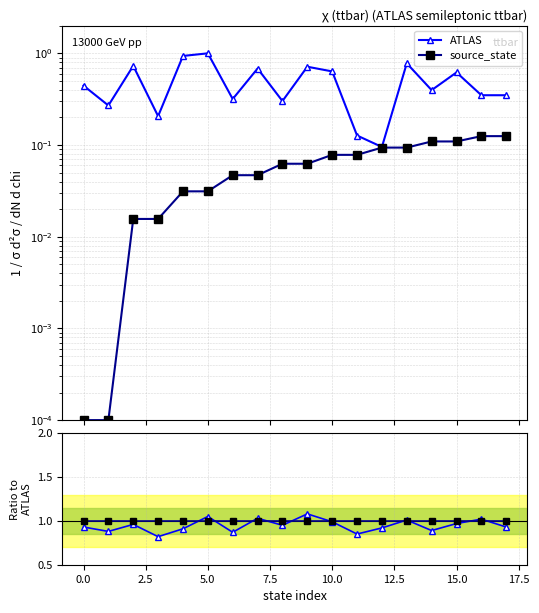

What is the label of the 12th point from the left?

11